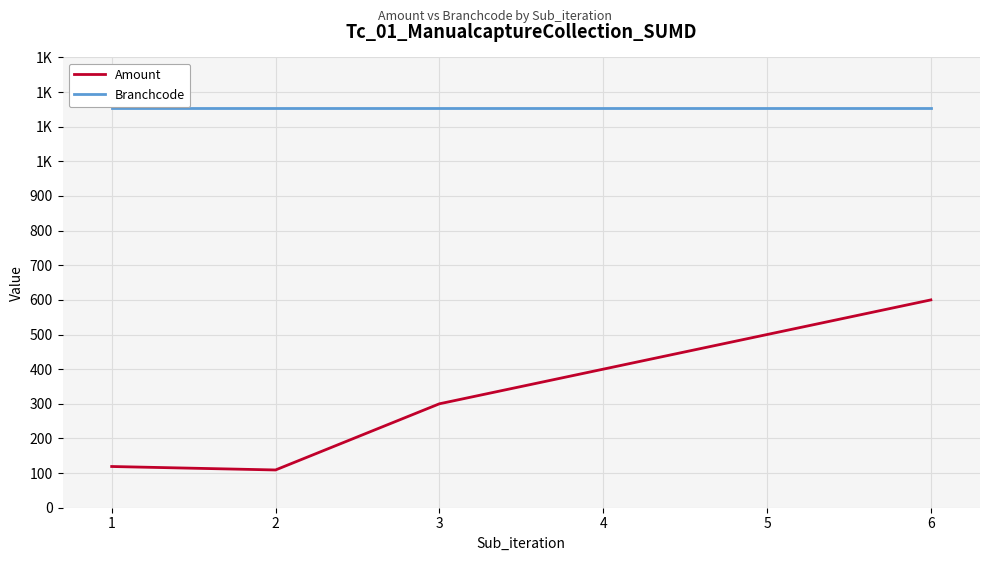

At which label does Branchcode reach its minimum?

1